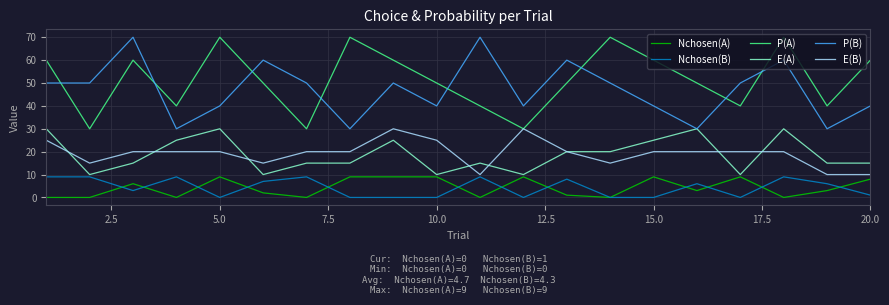

What is the greatest value displayed?

70